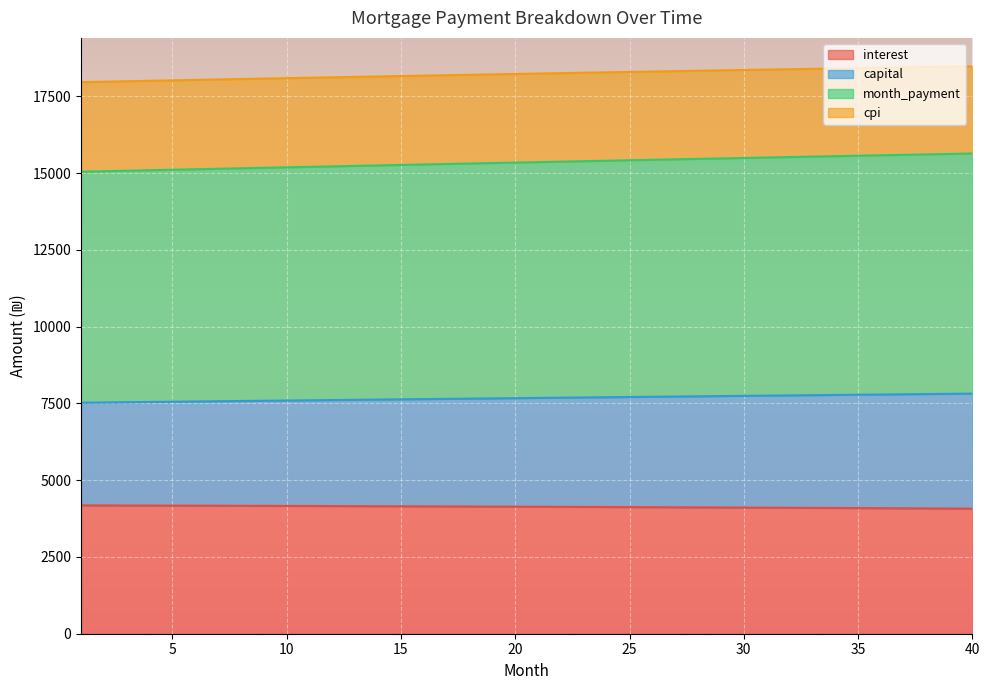

True or false: month_payment and interest intersect in this chart.

False